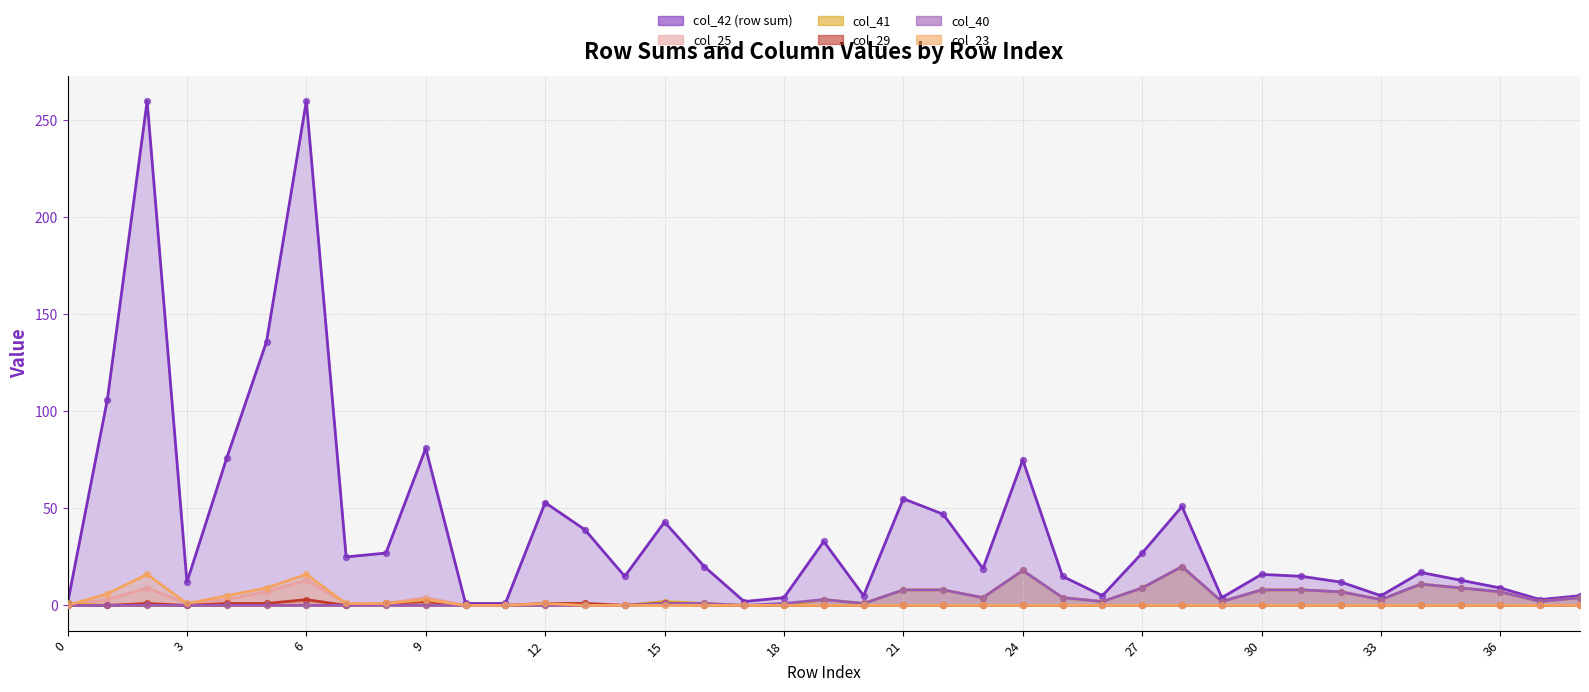

Which series has the largest total across all categories?

col_42